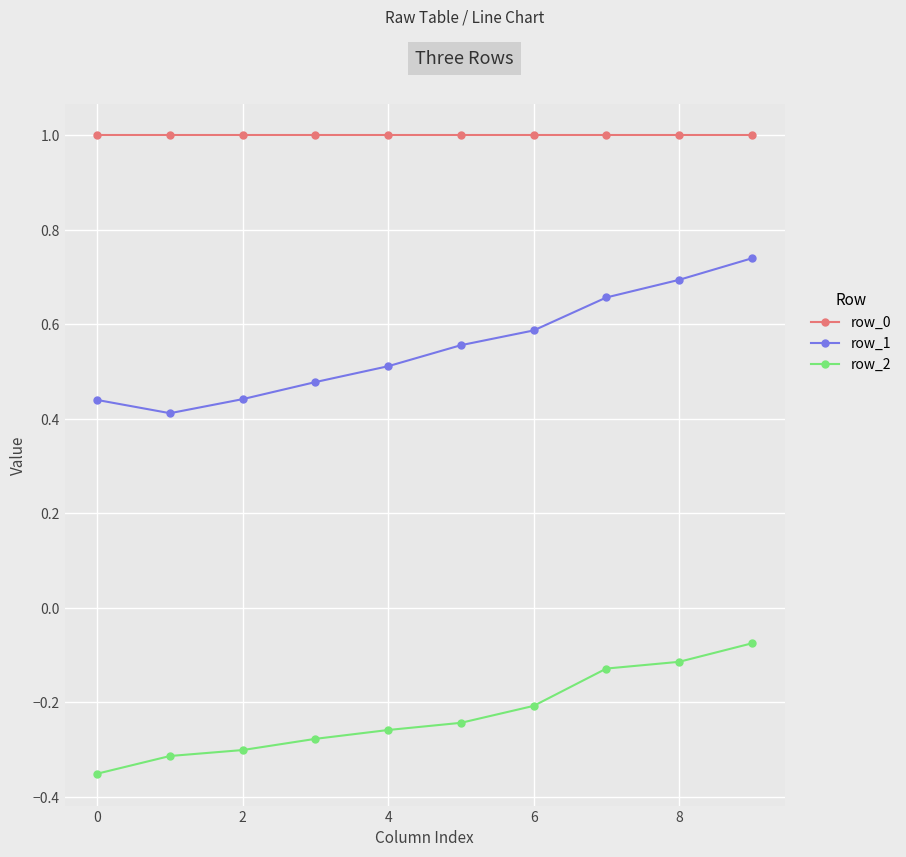

What is the value of the row_0 point at the 1st from the left?

1.0